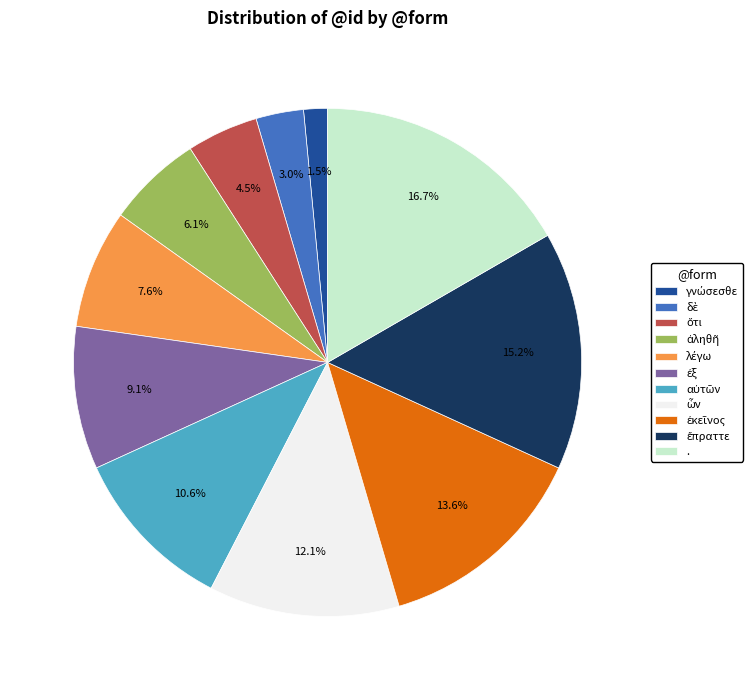

Which slice is the largest?

.